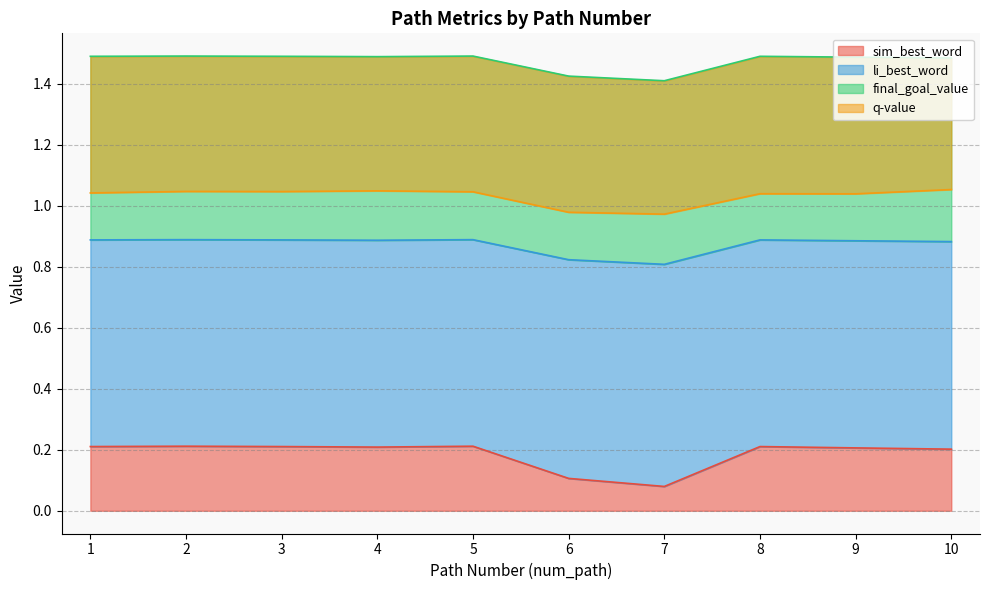

Is it true that sim_best_word equals 0.1 at 6?

True